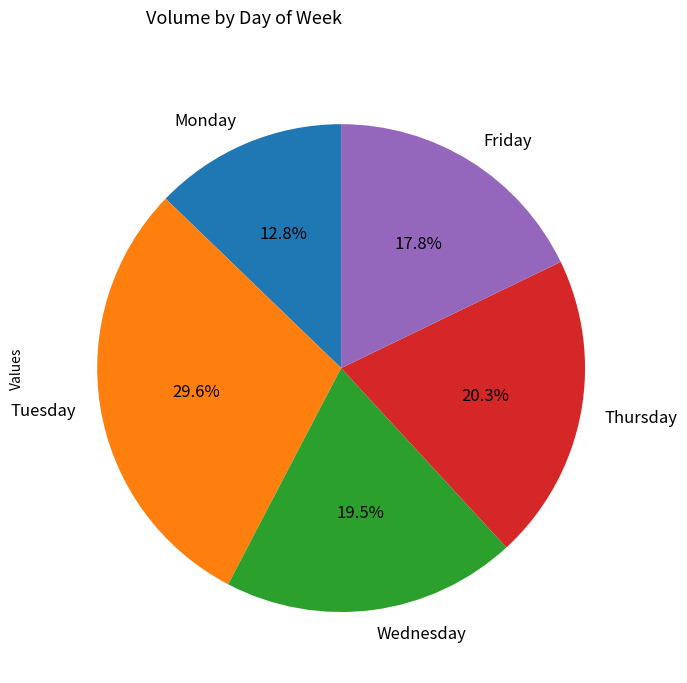

Between Wednesday and Monday, which is larger?

Wednesday